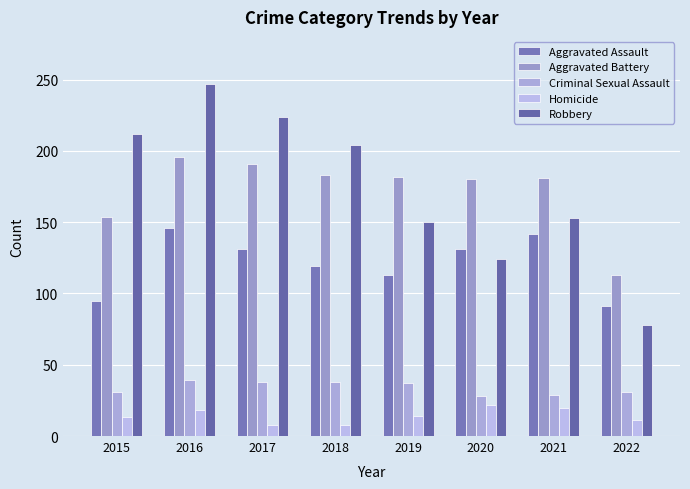

What are all the series names shown in the legend?

Aggravated Assault, Aggravated Battery, Criminal Sexual Assault, Homicide, Robbery